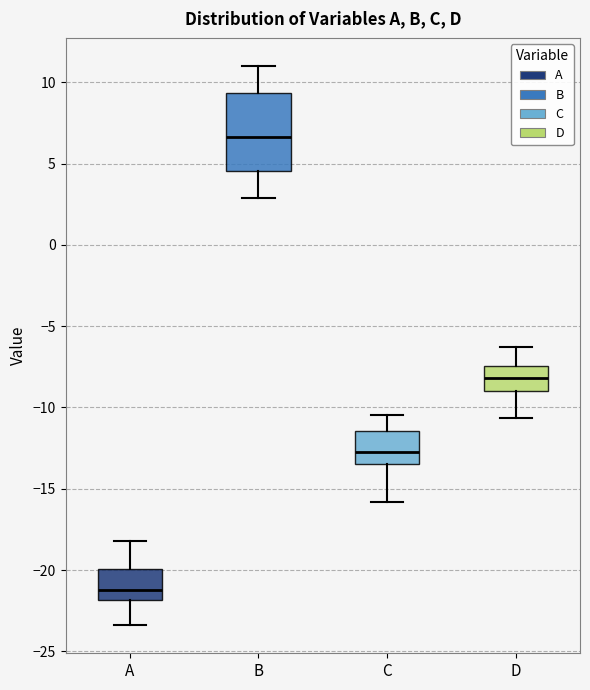

Reading left to right, transcribe this box plot: for each box, give where its median line is, the range the box spans, and where its two whiskers end, as read against the y-axis. The values are not printed on the chart, so give them approximately, as read against the axis.

A: median -21.0, box -22.0 to -20.0, whiskers -23.5 to -18.0
B: median 6.5, box 4.5 to 9.5, whiskers 3.0 to 11.0
C: median -12.5, box -13.5 to -11.5, whiskers -16.0 to -10.5
D: median -8.0, box -9.0 to -7.5, whiskers -10.5 to -6.5